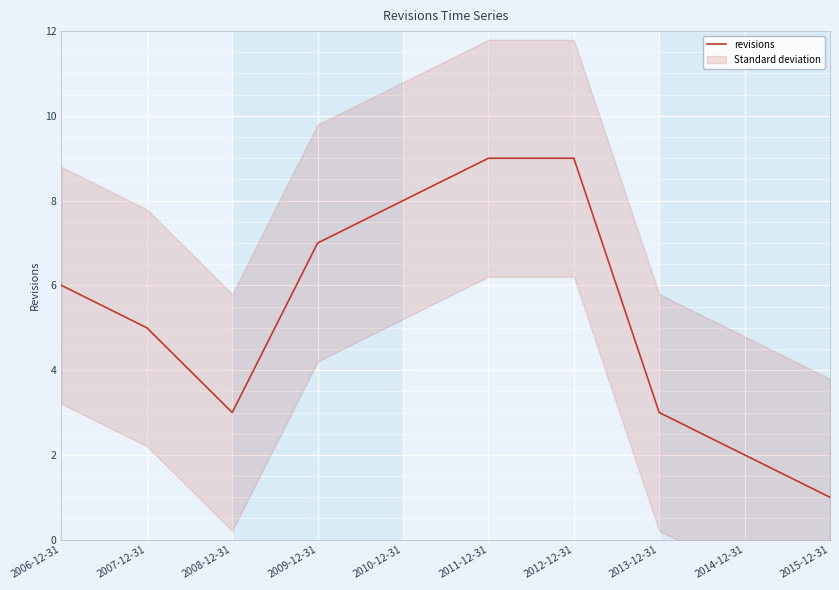

At which label does the data first exceed 6?

2009-12-31